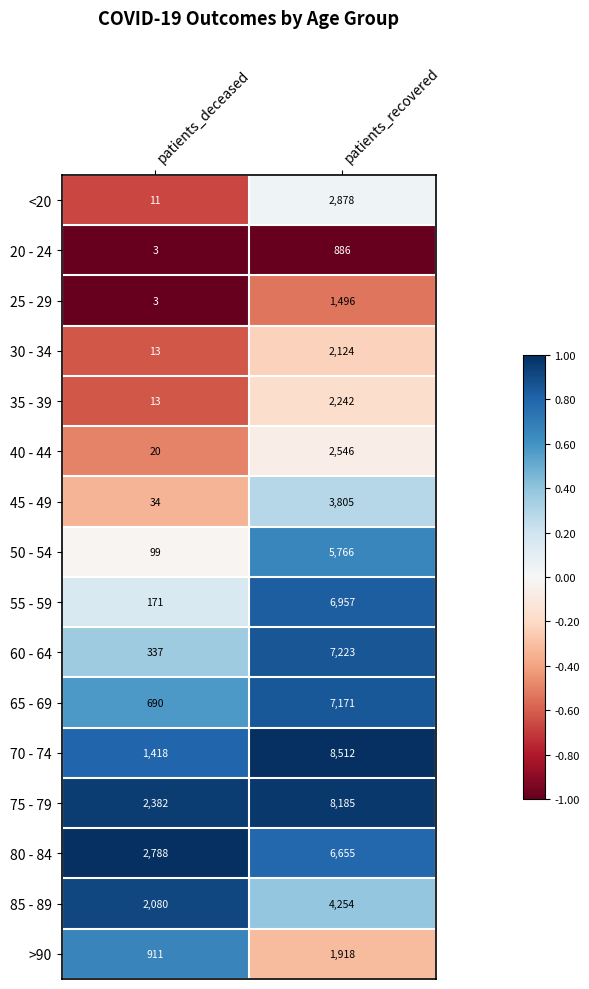

How many categories are shown in the chart?

2